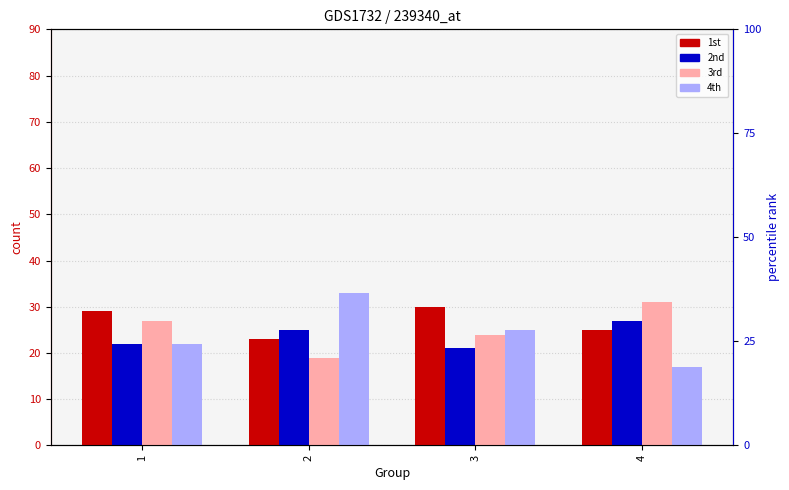

How many bars are there in total?

16